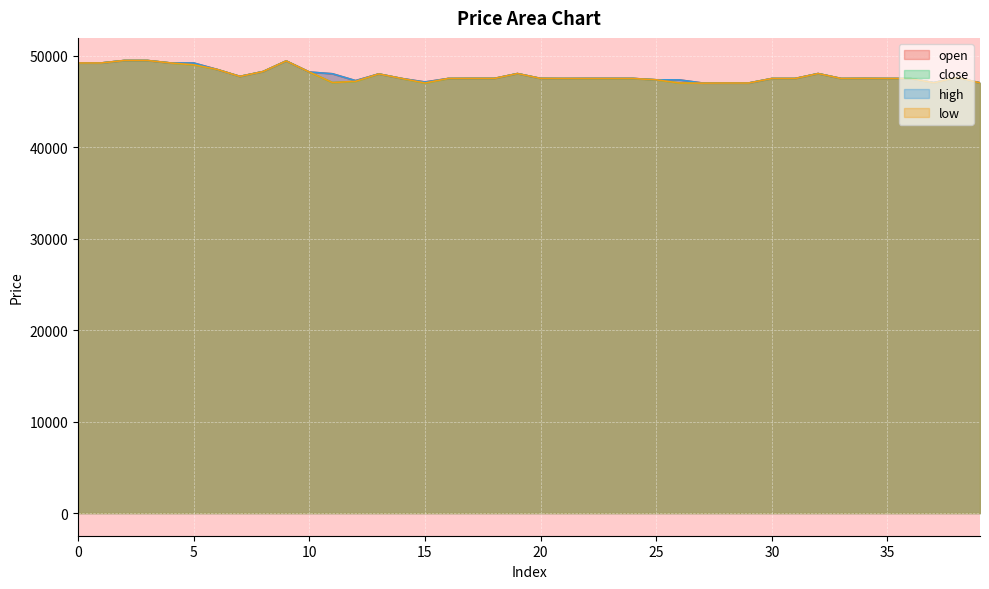

At how many categories does at least one series exceed 47516?

16